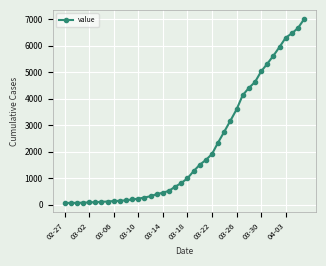

What is the greatest value displayed?

7005